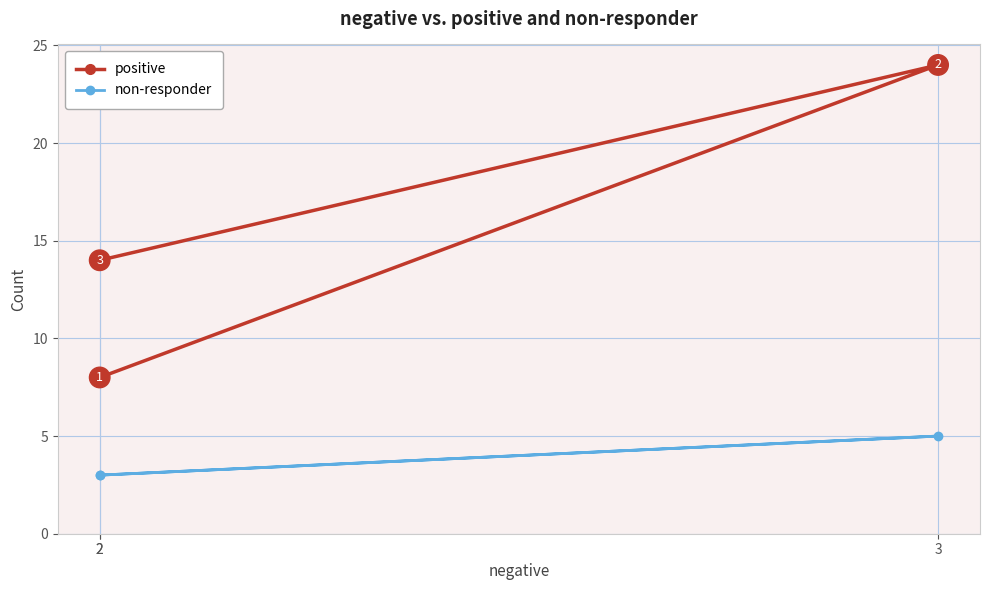

Is it true that non-responder equals 2 at 2?

False